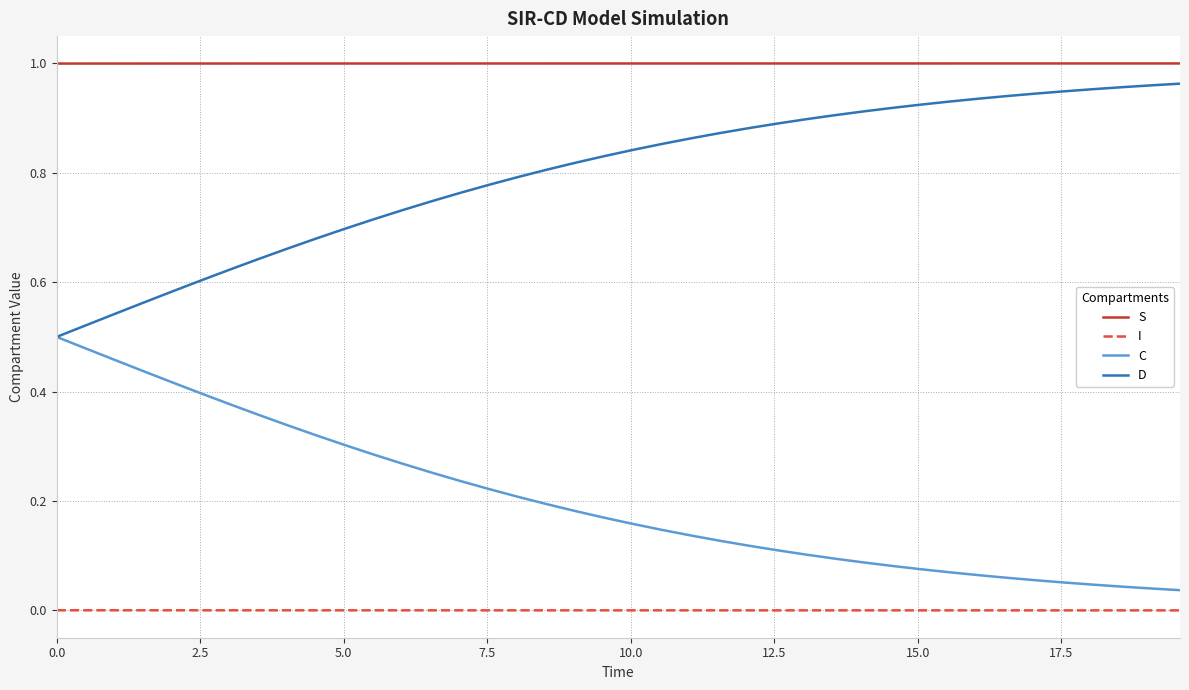

List the series in order of their overall mean, lowest first.

I, C, D, S